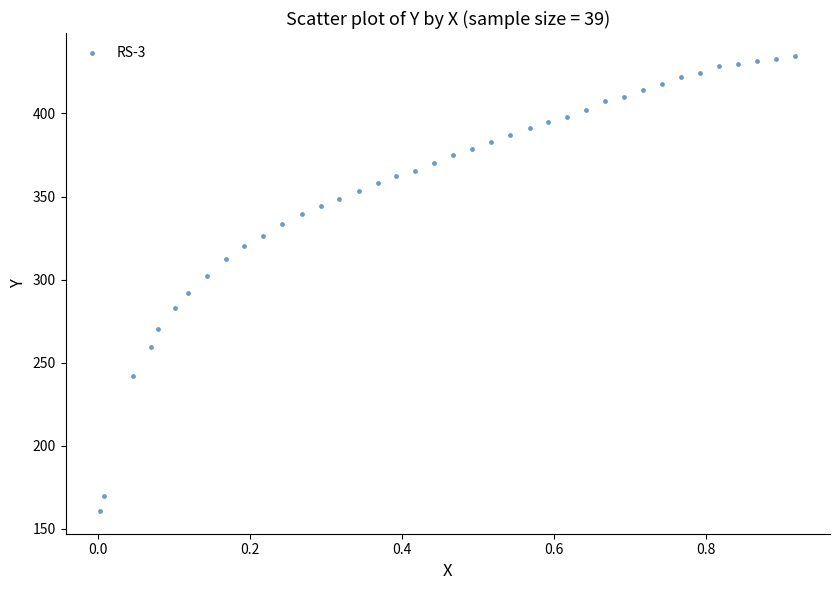

What is the range of X values (max minus min)?

0.9